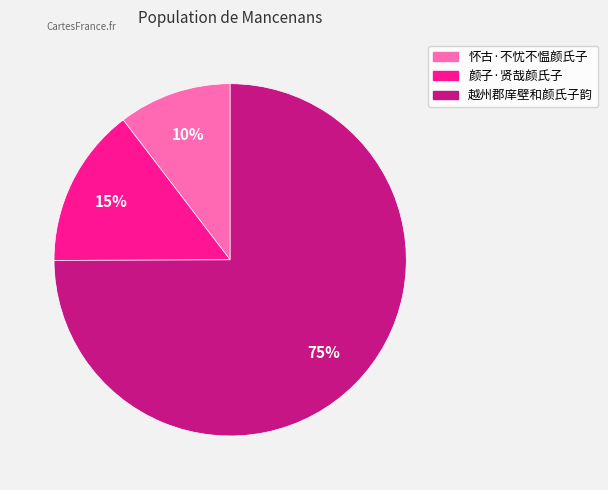

Count the number of slices in the pie.

3